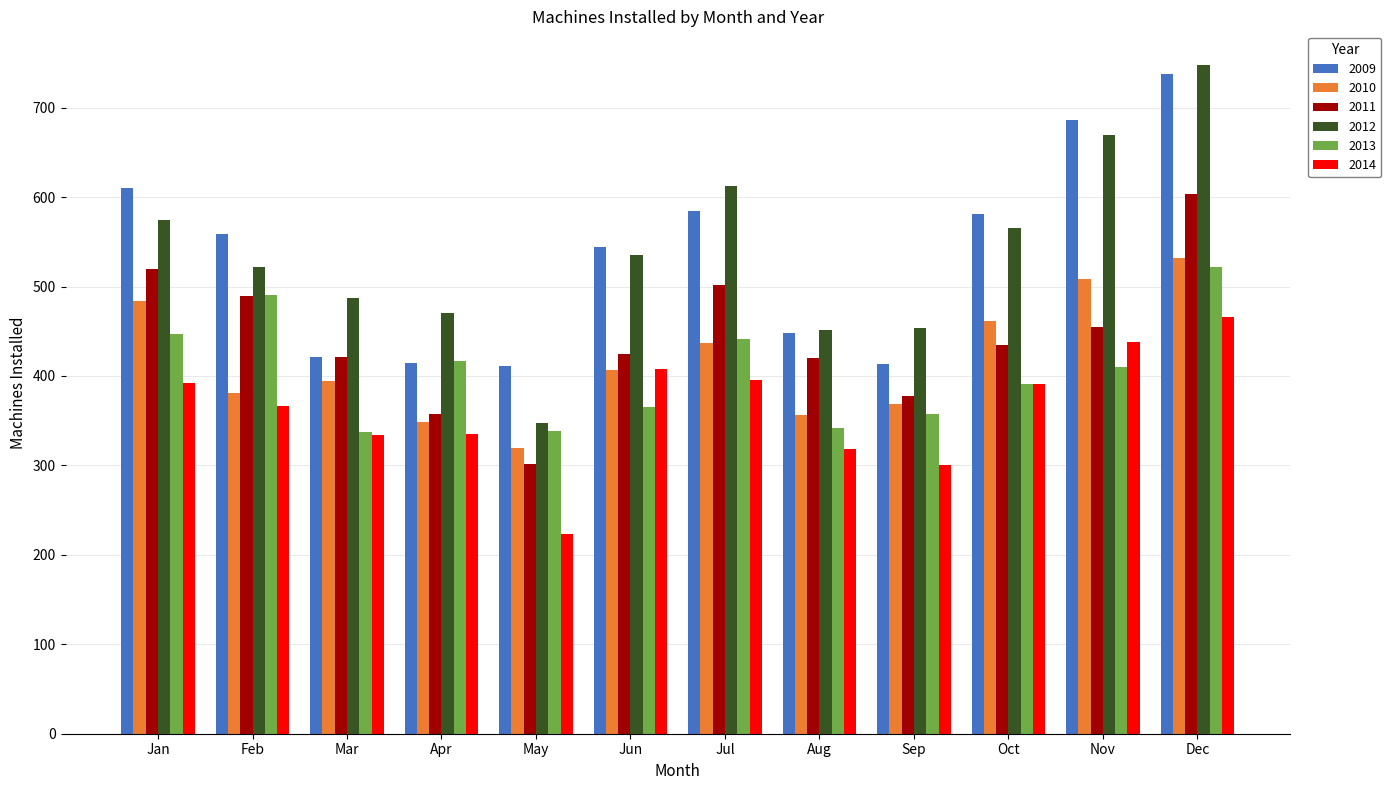

Which series changed the most between Jun and Nov?

2009